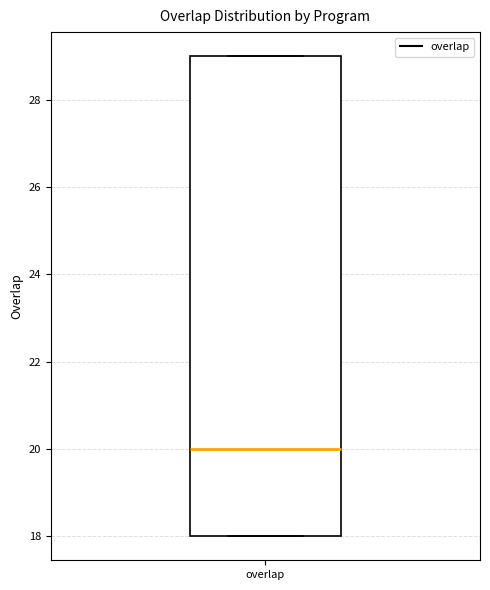

Where does the median line of the box for overlap sit on the y-axis? The values are not printed on the chart, so give them approximately, as read against the axis.

20